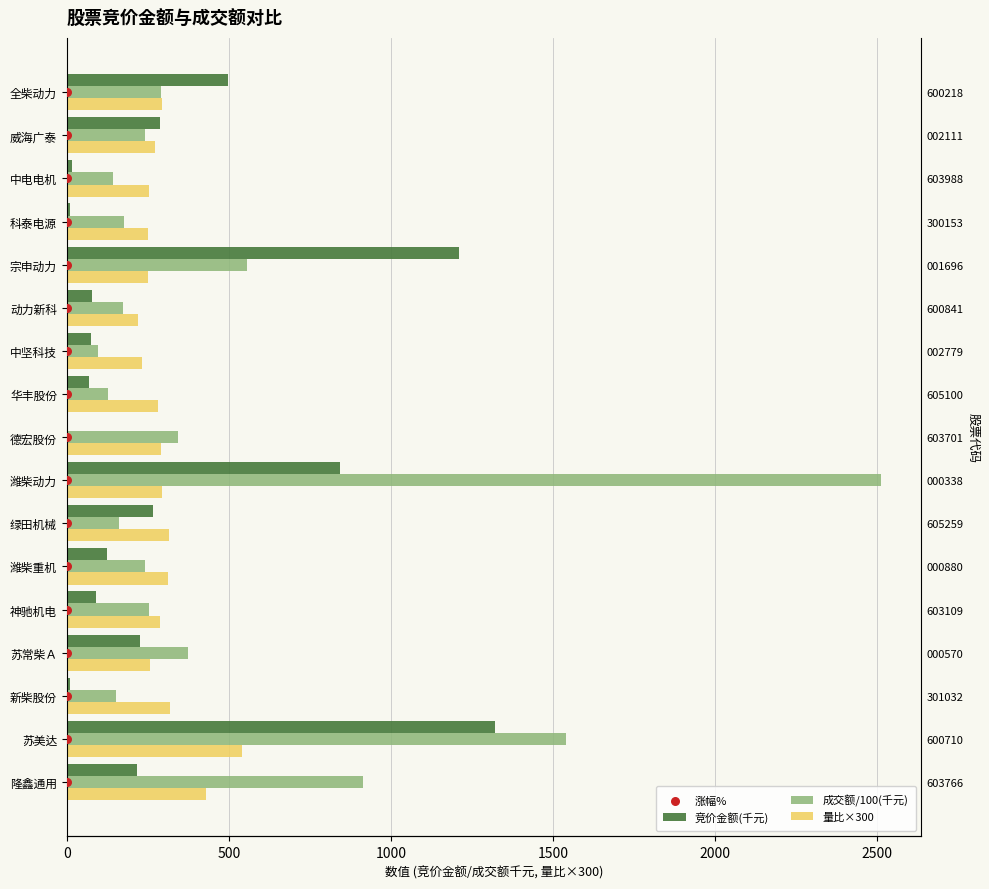

Which series reaches the minimum Y coordinate?

竞价金额(千元)